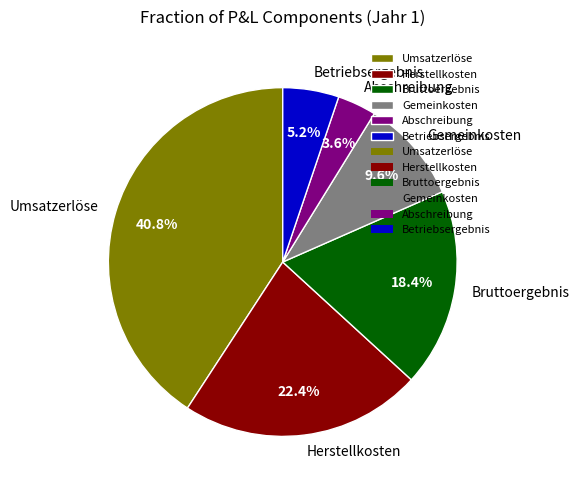

What percentage do Umsatzerlöse and Abschreibung together represent?

44.4%